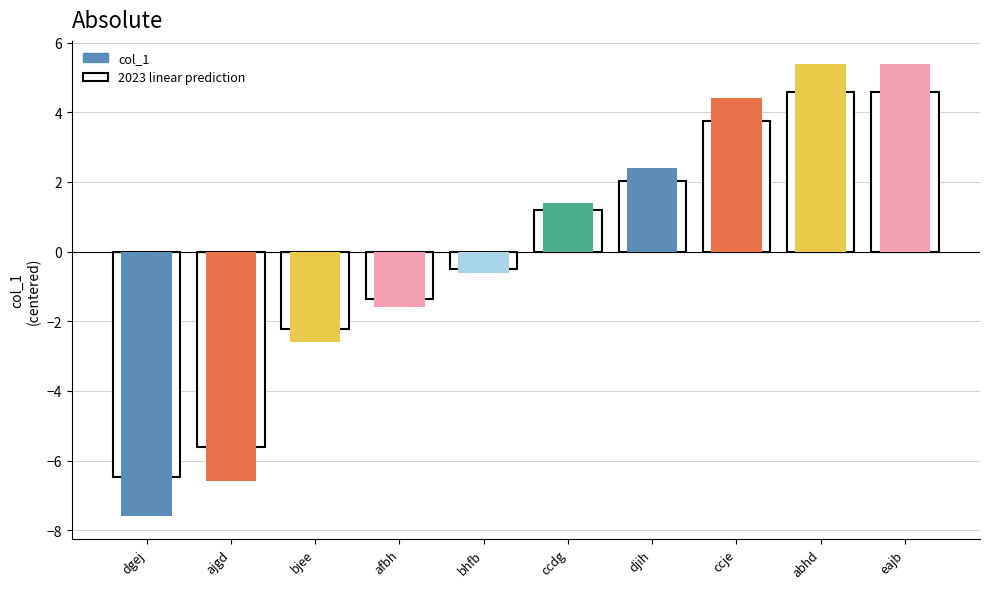

What is the difference between the maximum and second lowest values?

12.0